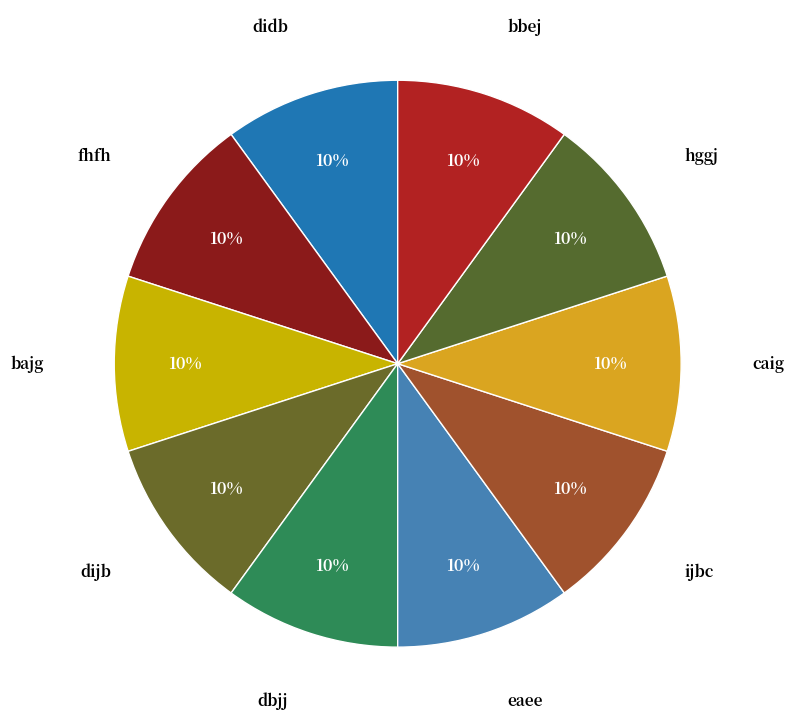

Approximately how many times larger is the value at ijbc compared to dijb?

1.0